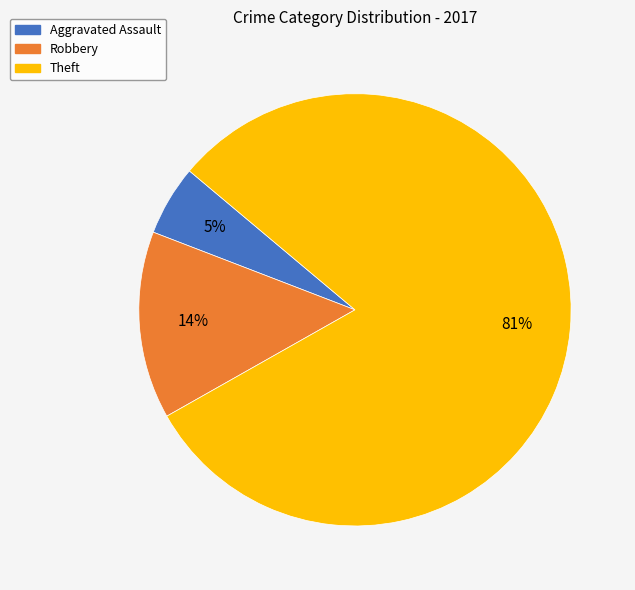

What is the majority slice?

Theft